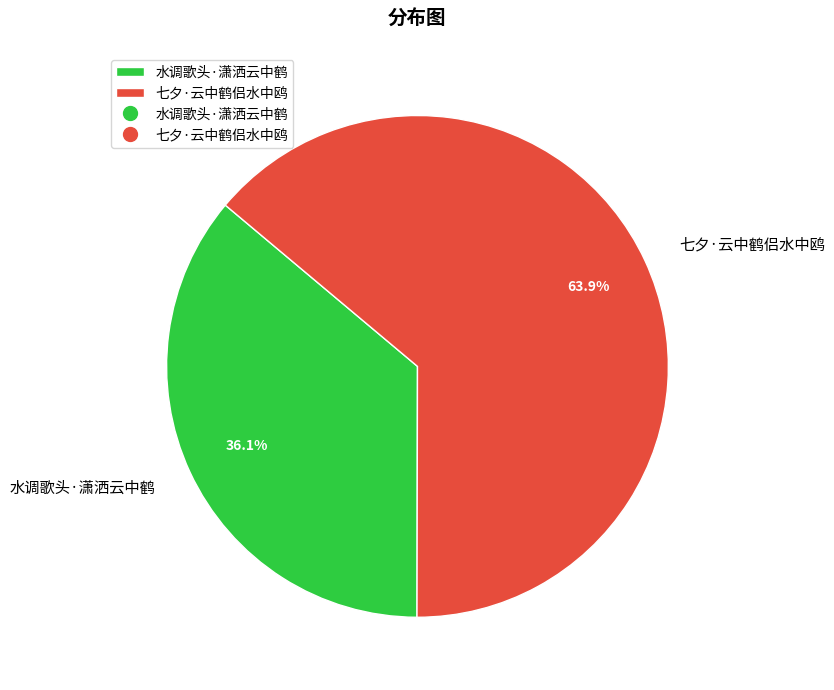

Count the number of slices in the pie.

2